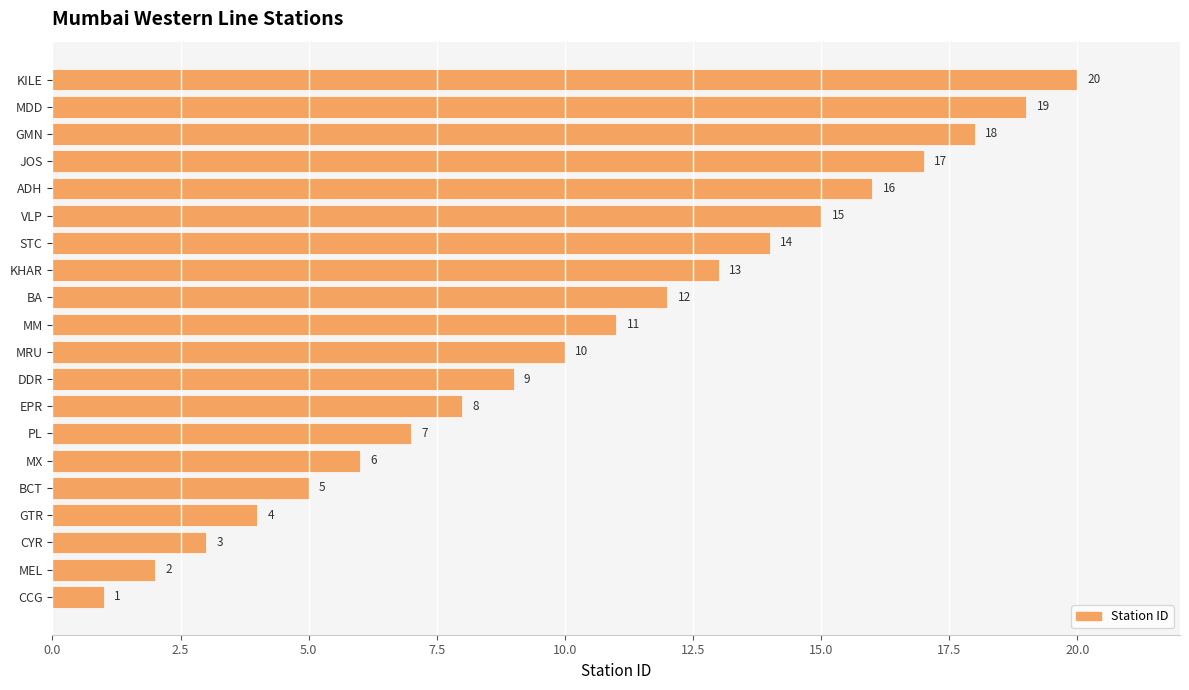

How many series are shown in this chart?

1